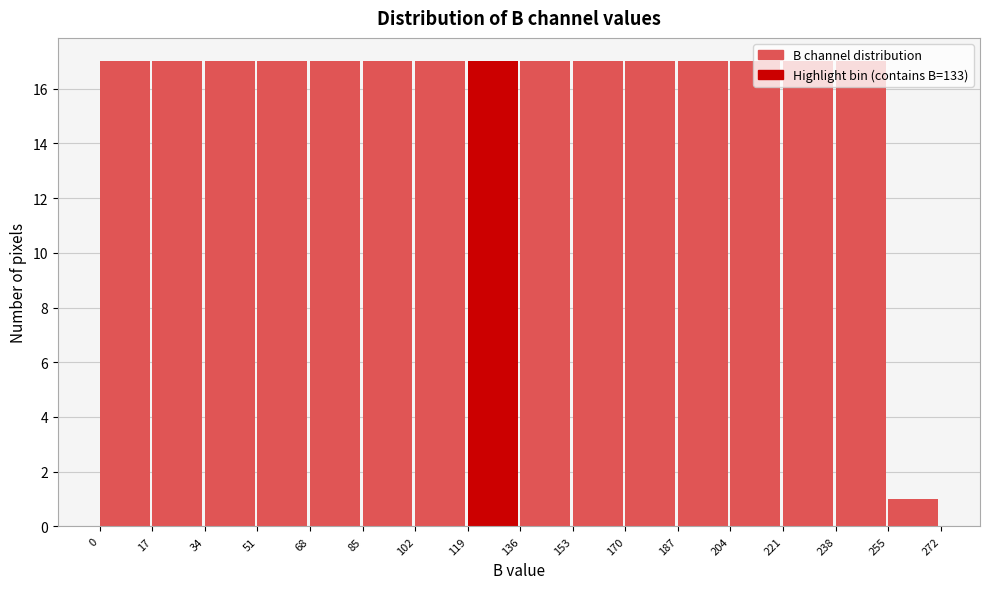

Reading left to right, list every bar in this chart as the range it spans on the x-axis followed by its height. The values are not printed on the chart, so give them approximately, as read against the axis.

0 to 17: 17
17 to 34: 17
34 to 51: 17
51 to 68: 17
68 to 85: 17
85 to 102: 17
102 to 119: 17
119 to 136: 17
136 to 153: 17
153 to 170: 17
170 to 187: 17
187 to 204: 17
204 to 221: 17
221 to 238: 17
238 to 255: 17
255 to 272: 1